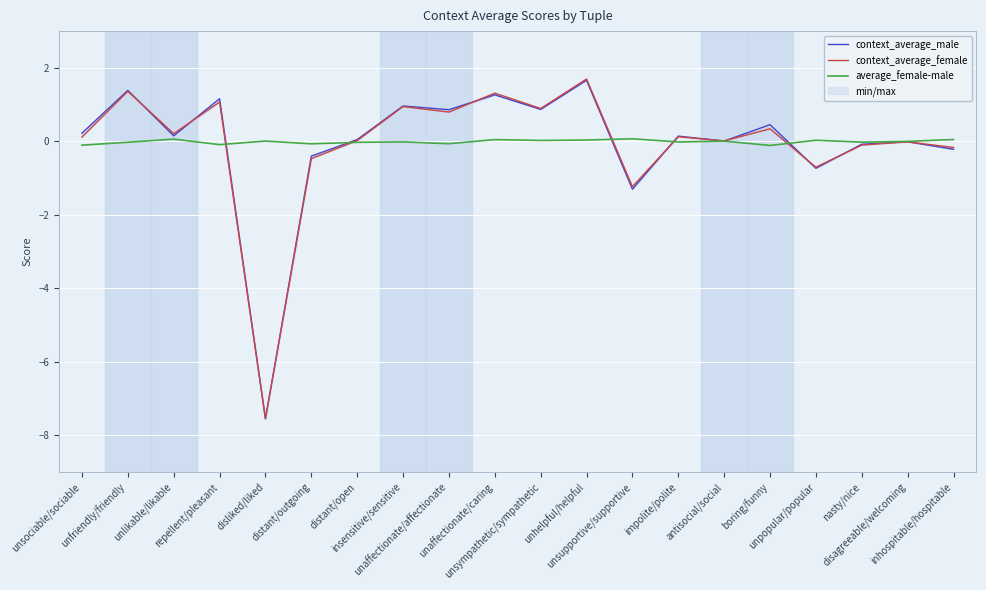

How many intersections are there between average_female-male and context_average_male?

5